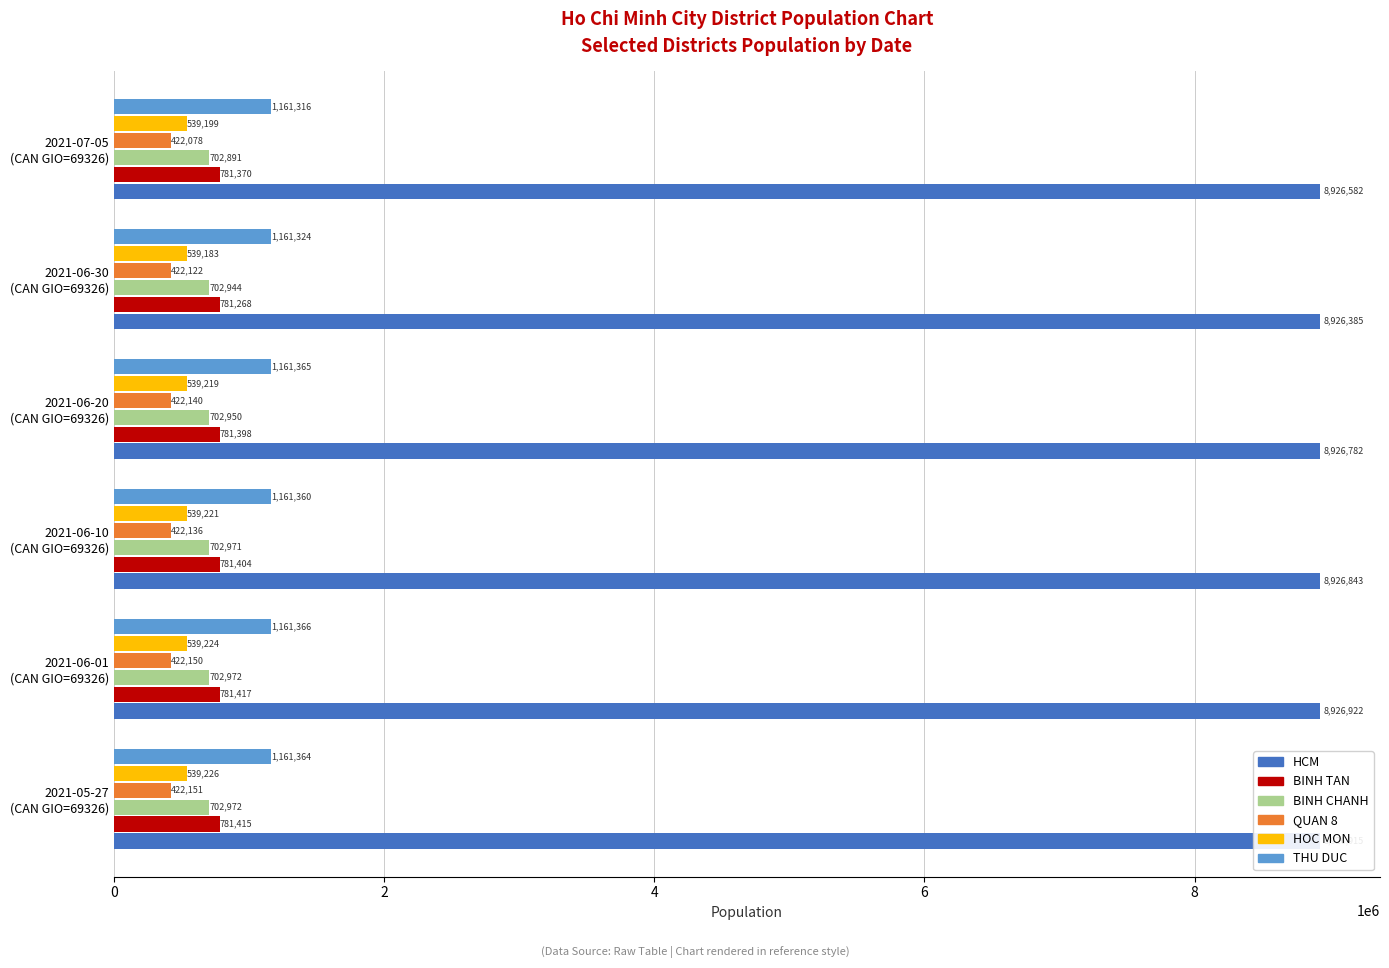

Which series has the widest spread of values?

HCM